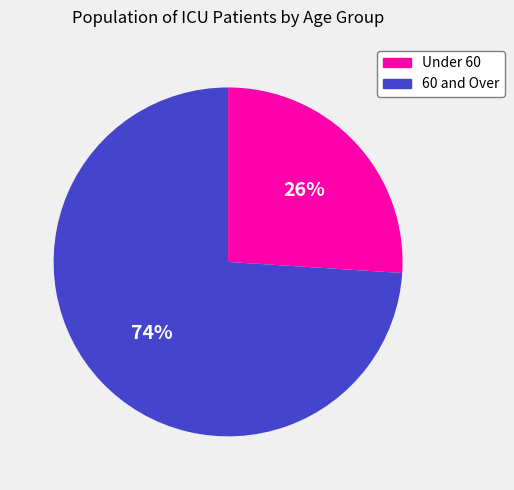

To the nearest percent, what portion does 60 and Over represent?

74%